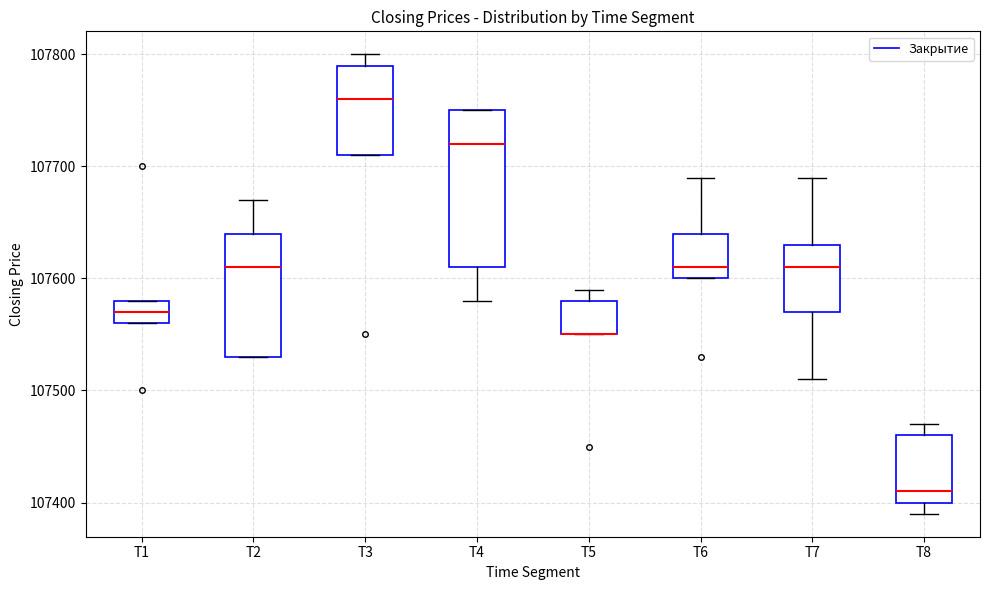

Reading left to right, read every box against the y-axis: the position of its median line, the range the box covers, and the ends of its whiskers. The values are not printed on the chart, so give them approximately, as read against the axis.

T1: median 107570, box 107560 to 107580, whiskers 107560 to 107580
T2: median 107610, box 107530 to 107640, whiskers 107530 to 107670
T3: median 107760, box 107710 to 107790, whiskers 107710 to 107800
T4: median 107720, box 107610 to 107750, whiskers 107580 to 107750
T5: median 107550 (drawn on the box's lower edge), box 107550 to 107580, whiskers 107550 to 107590
T6: median 107610, box 107600 to 107640, whiskers 107600 to 107690
T7: median 107610, box 107570 to 107630, whiskers 107510 to 107690
T8: median 107410, box 107400 to 107460, whiskers 107390 to 107470